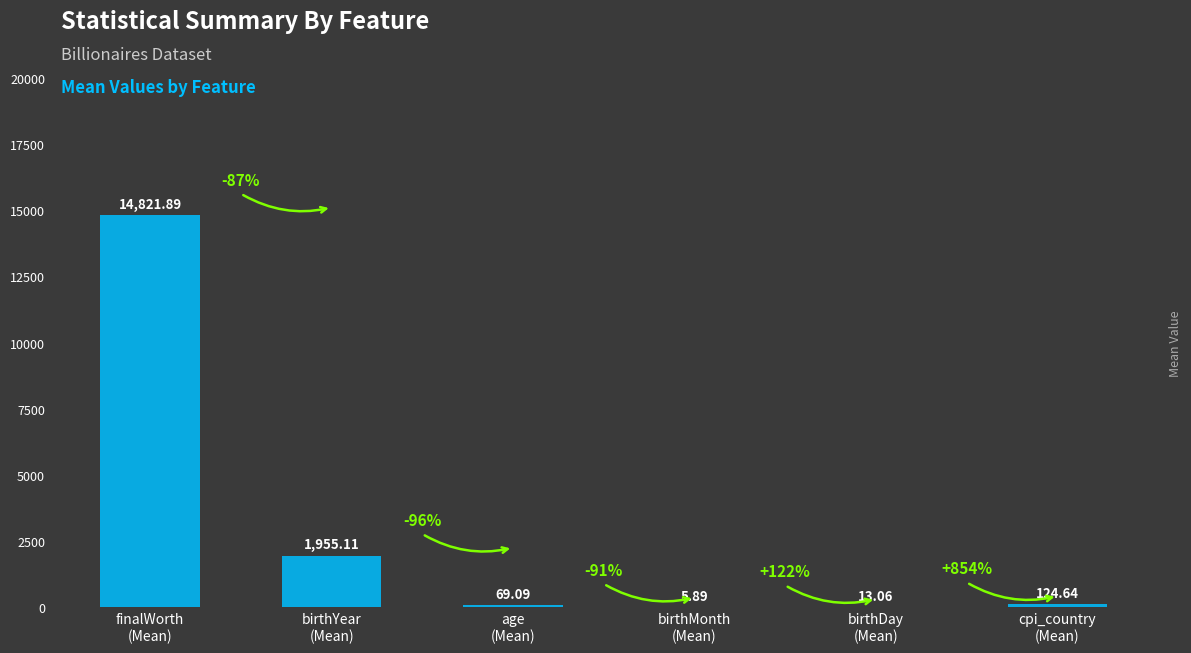

What is the sum of all values?

16989.7